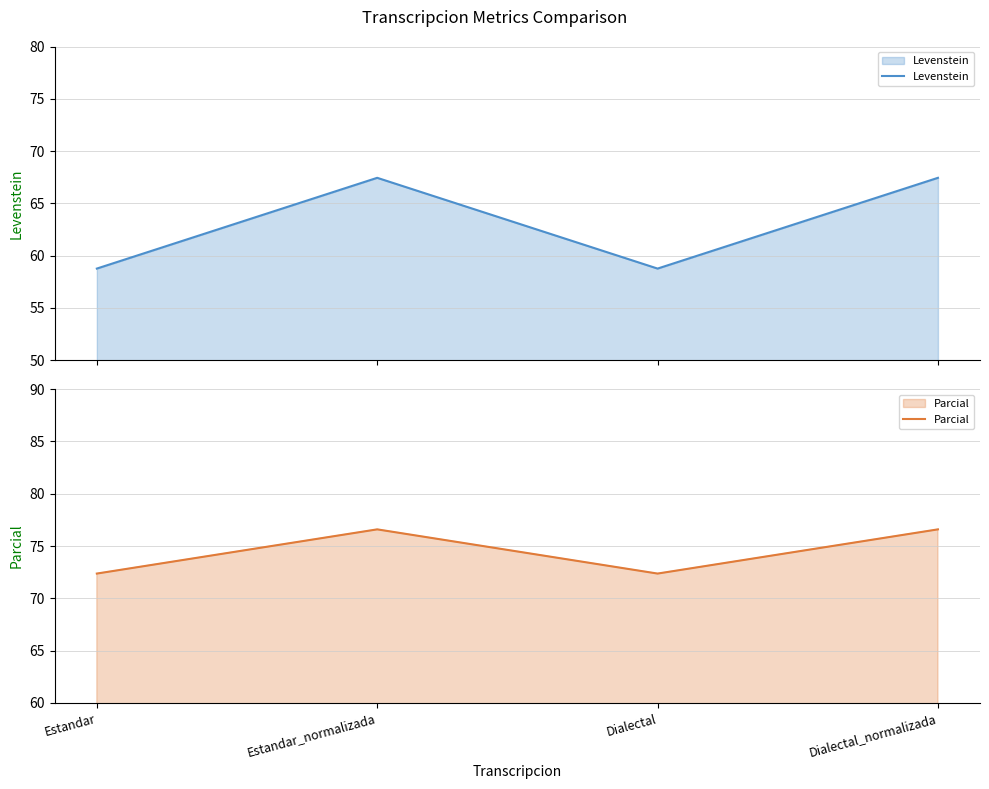

True or false: Parcial and Levenstein intersect in this chart.

False